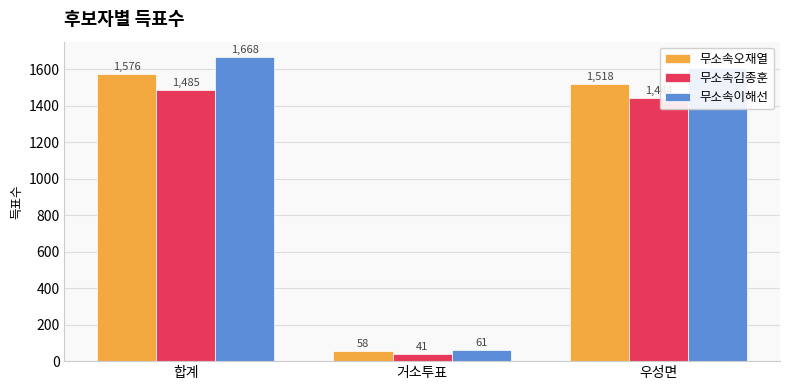

What is the value of the 무소속이해선 bar at the 1st from the left?

1668